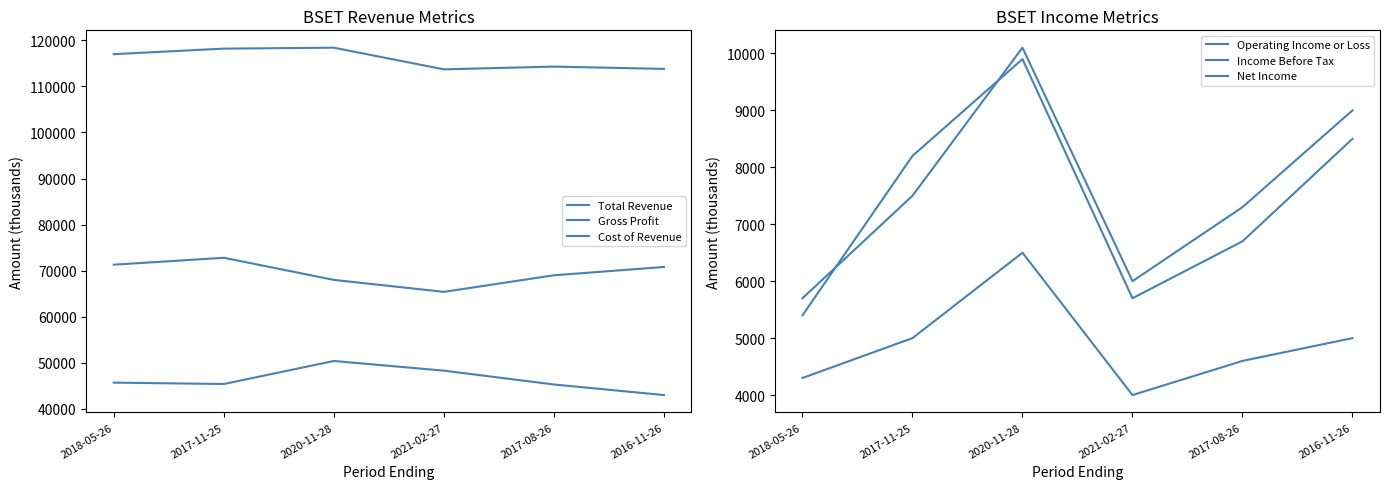

What is the spread (max minus min) of values at 2018-05-26?

112700